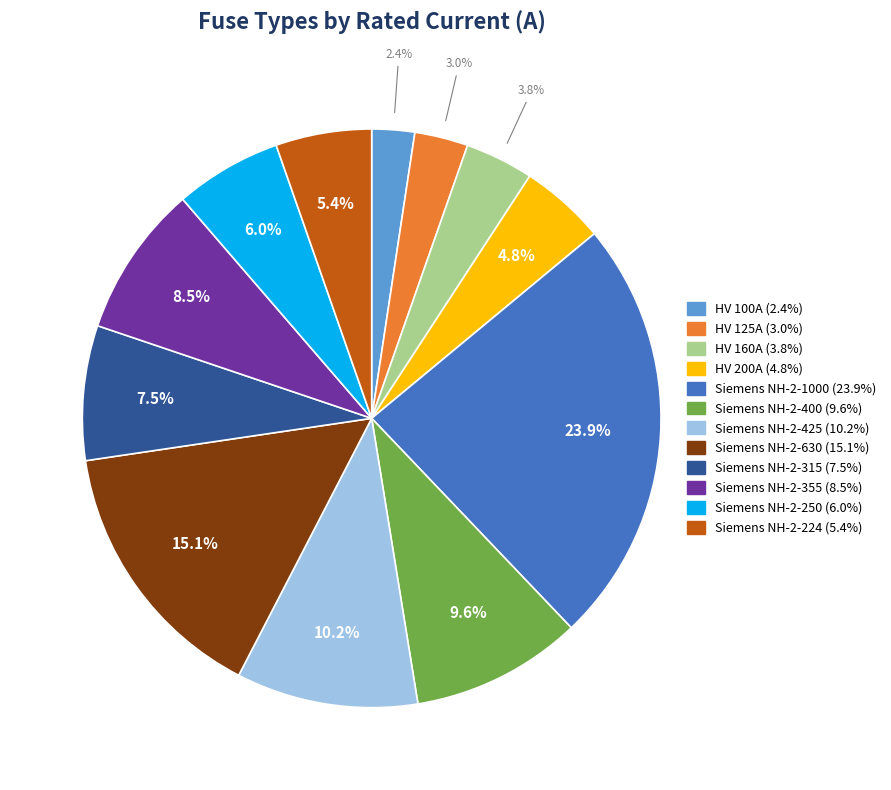

Which has a higher value, Siemens NH-2-250 or Siemens NH-2-1000?

Siemens NH-2-1000